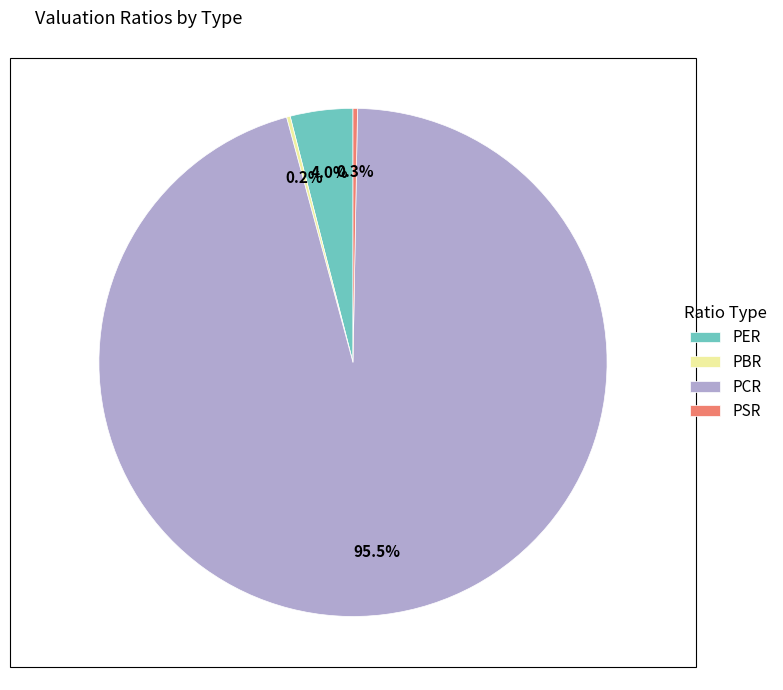

Which has a higher value, PSR or PER?

PER